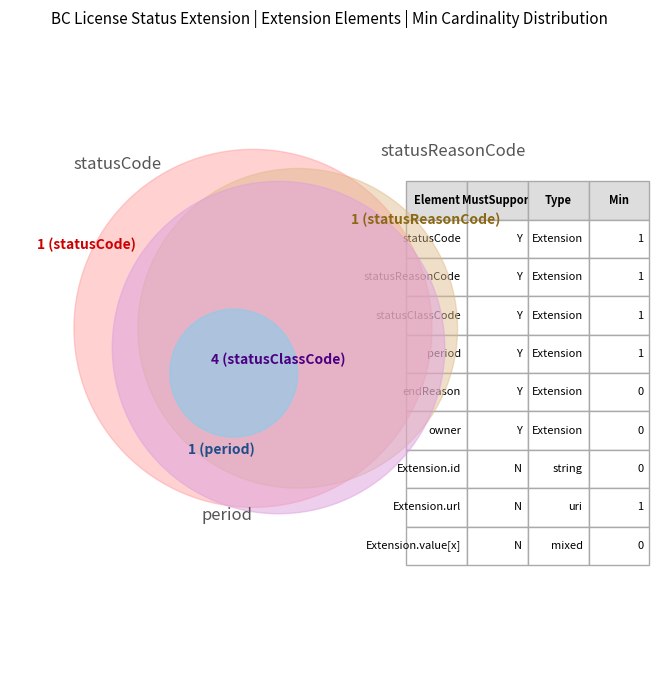

Combined, do statusClassCode and Extension.value[x] account for over 50%?

No